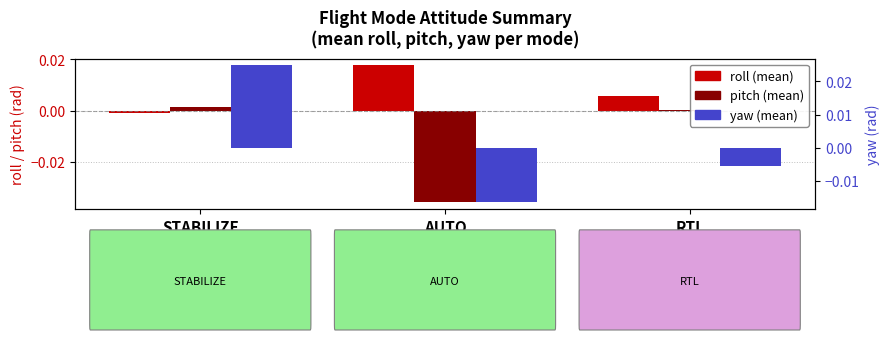

List the series in order of their overall mean, lowest first.

pitch (mean), yaw (mean), roll (mean)